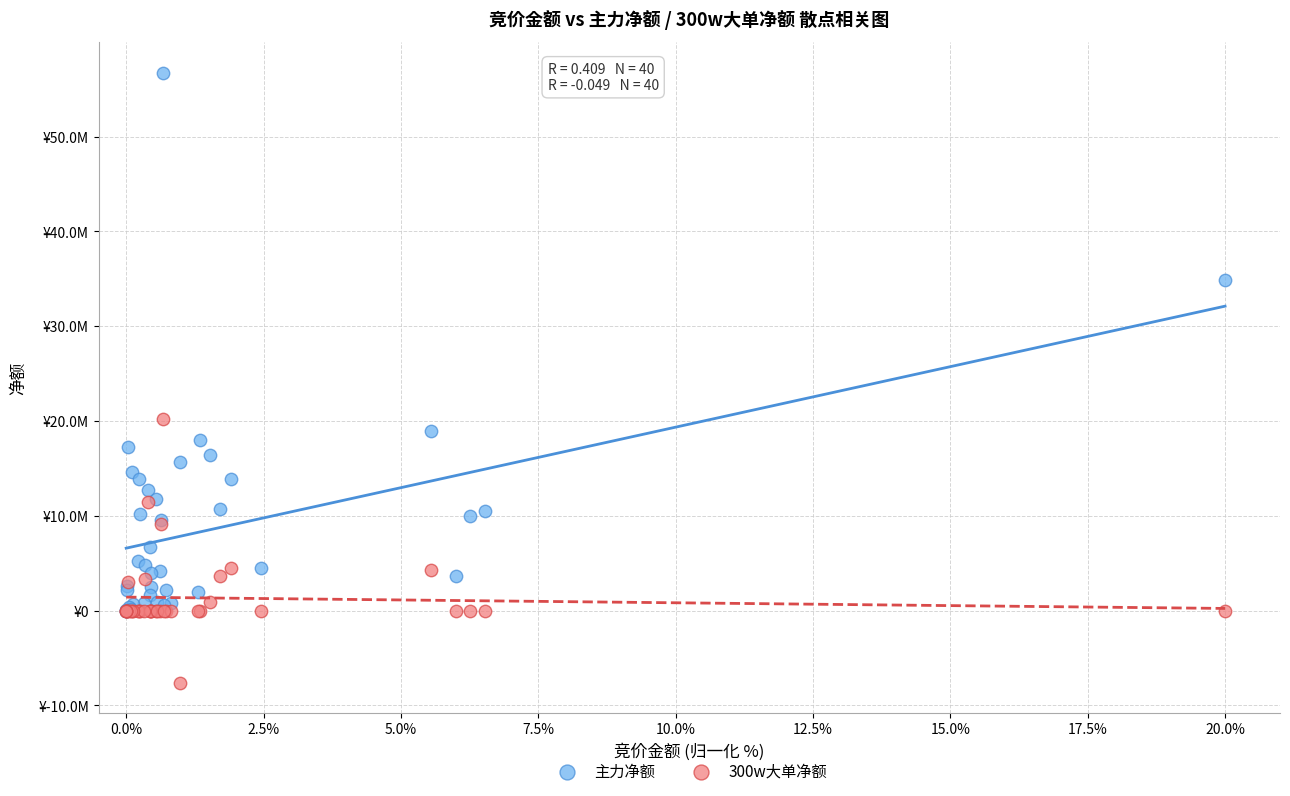

Which series has the largest Y range (max minus min)?

主力净额